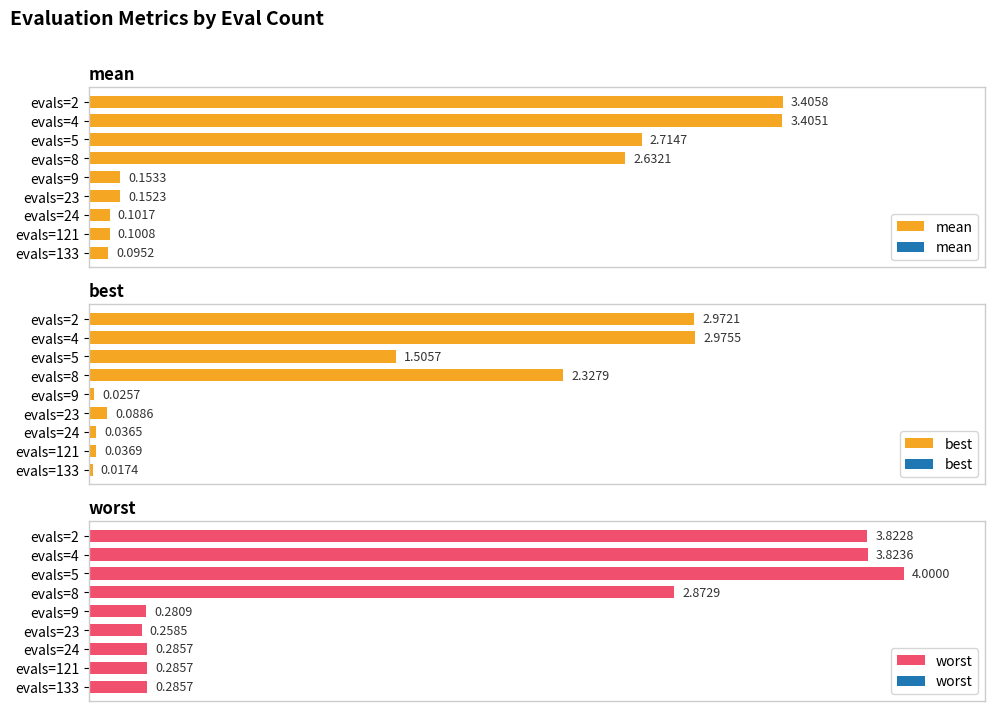

How many data points does each series have?

9